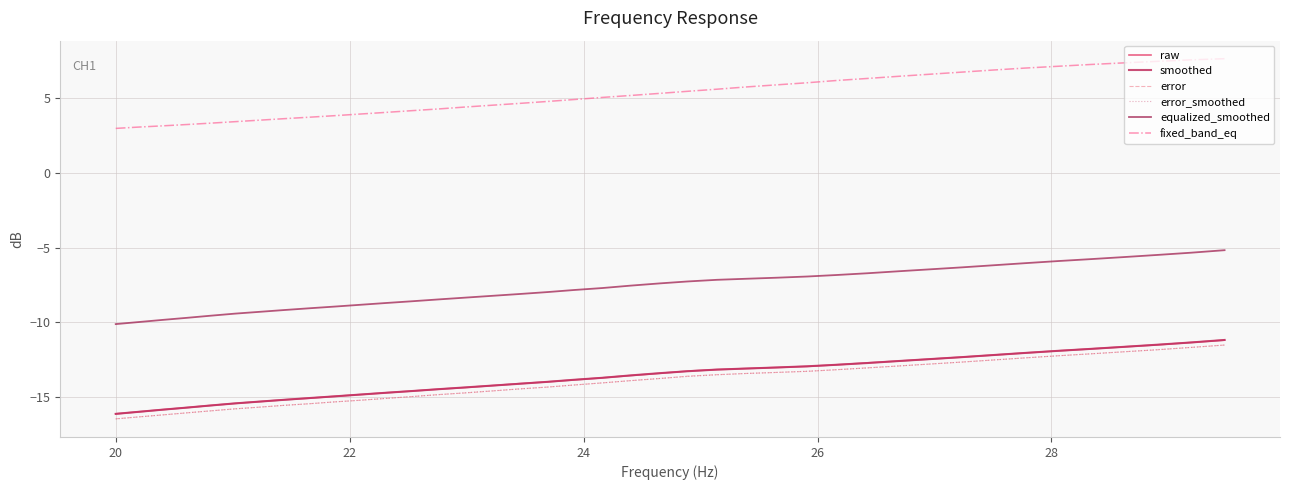

True or false: equalized_smoothed and raw cross at least once.

False